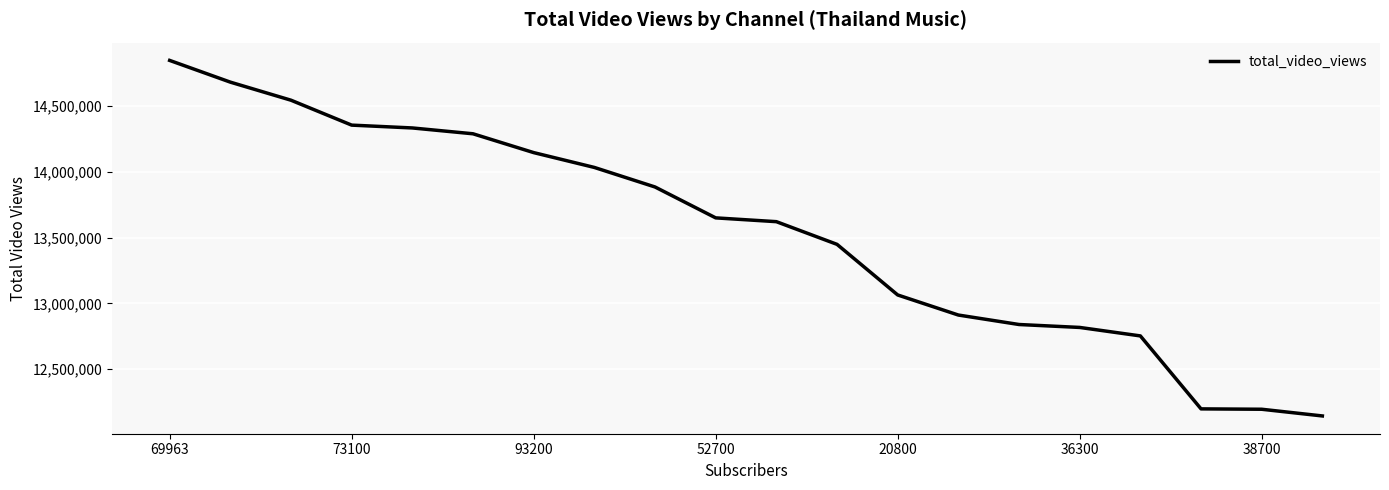

What is the maximum value shown in the chart?

14849096